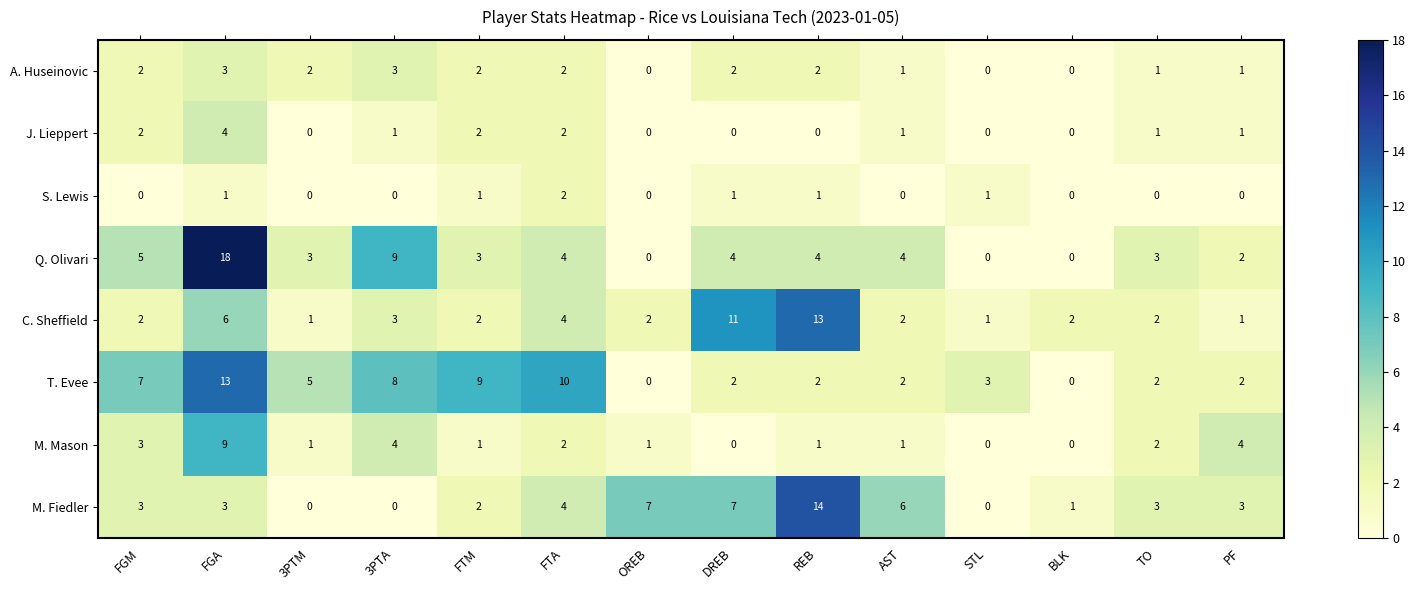

At which category does the chart reach its peak across all series?

FGA